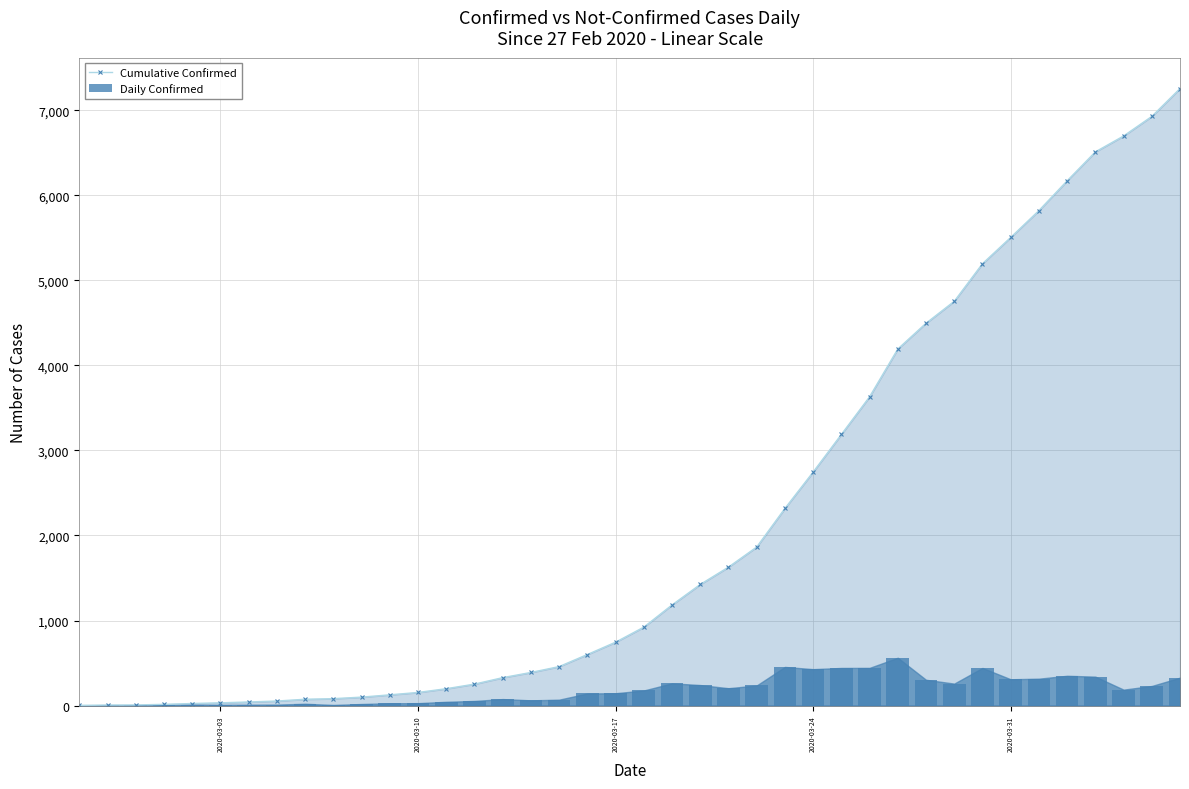

The Cumulative Confirmed series shows 371 at 2020-03-17. True or false?

False